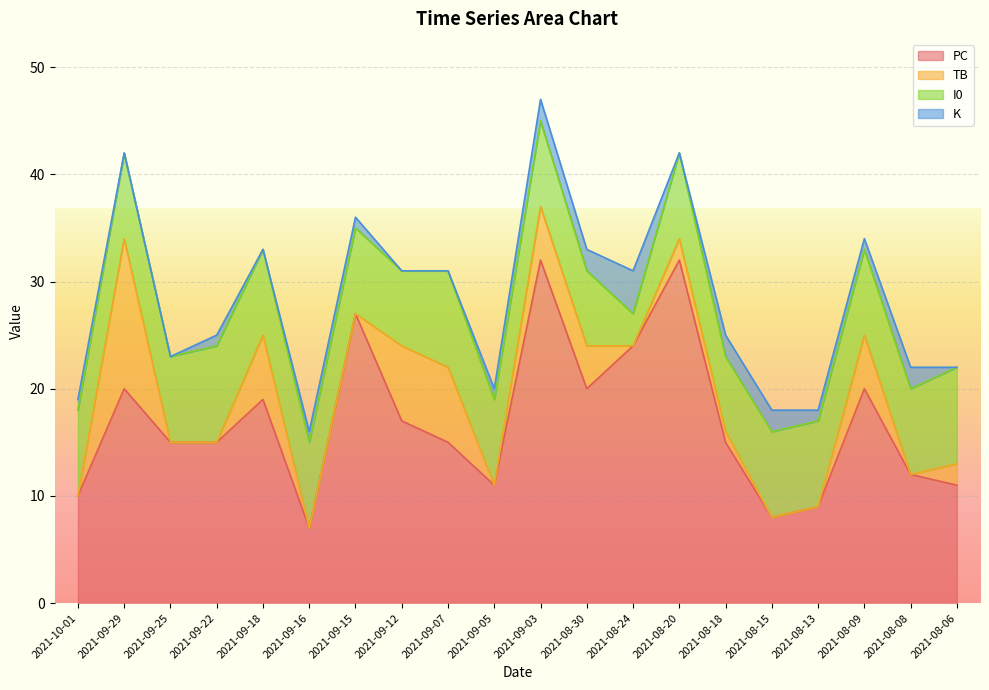

What is the difference between the maximum and minimum values in the K series?

4